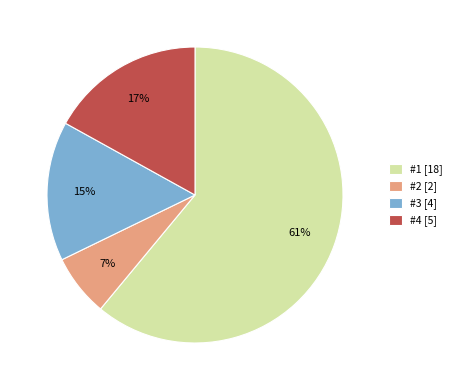

How many segments does this pie chart have?

4